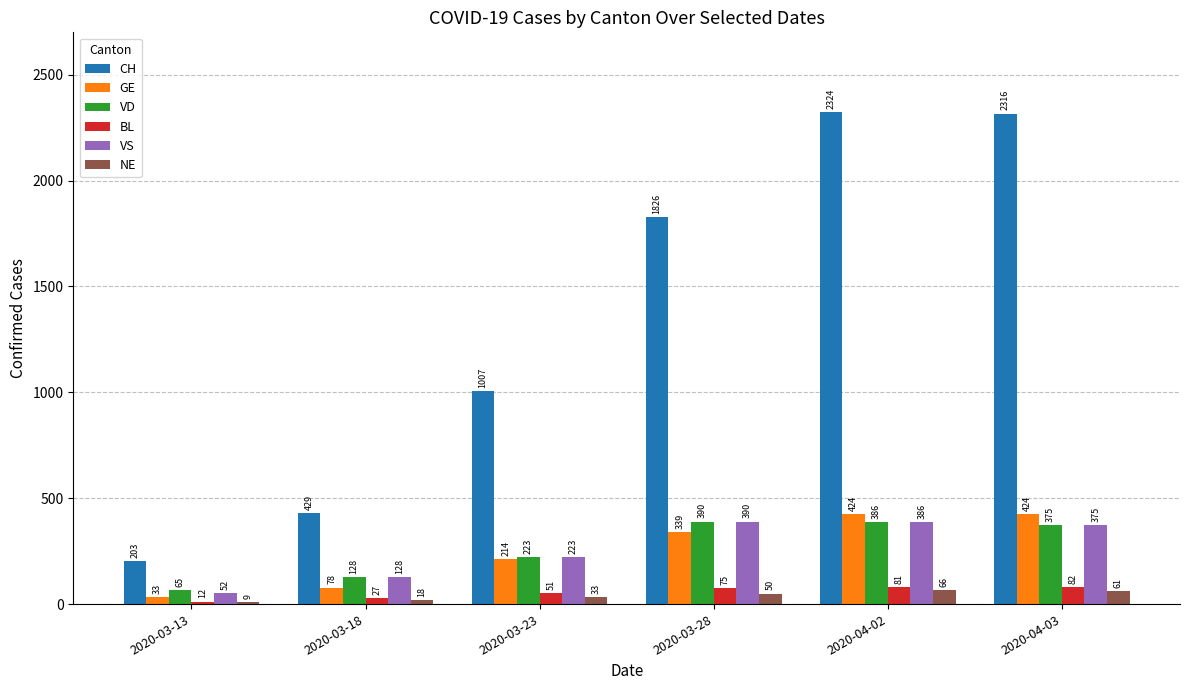

Which category has the highest value across all series?

2020-04-02